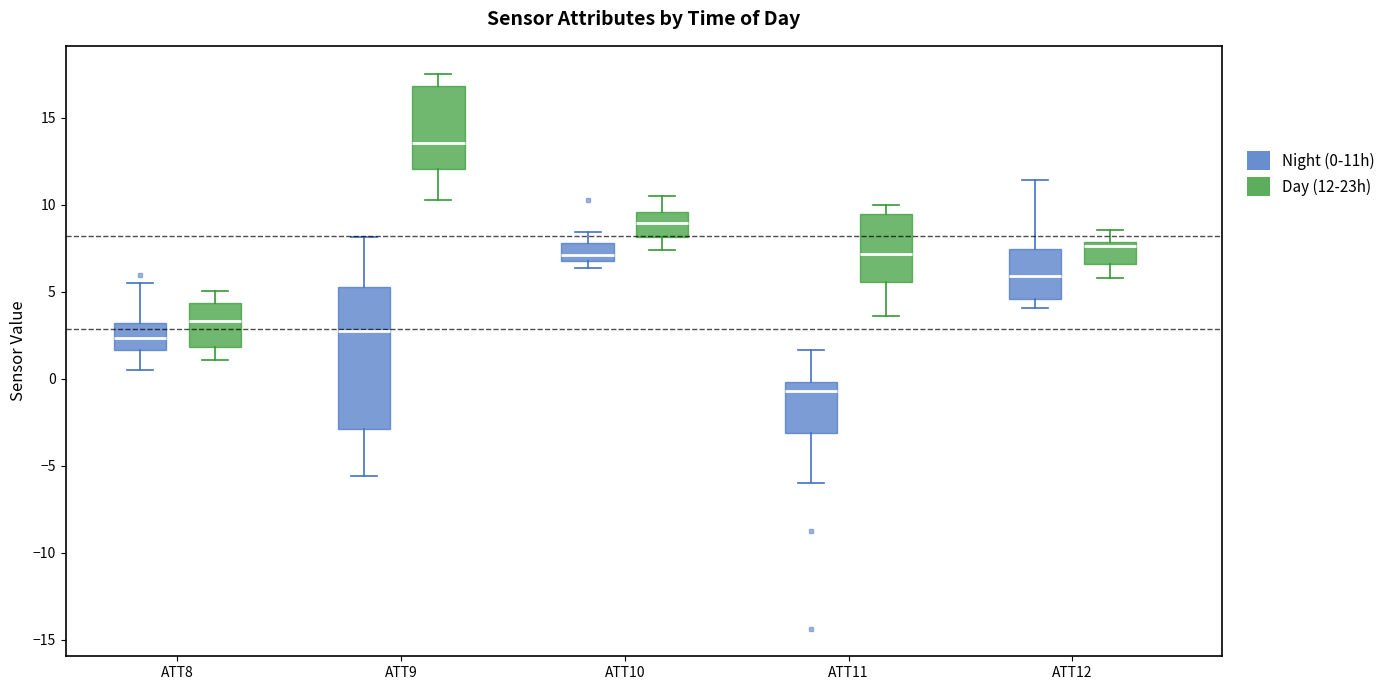

Reading left to right, transcribe this box plot: for each box, give where its median line is, the range the box spans, and where its two whiskers end, as read against the y-axis. The values are not printed on the chart, so give them approximately, as read against the axis.

ATT8 (Night (0-11h)): median 2.5, box 1.5 to 3.0, whiskers 0.5 to 5.5
ATT8 (Day (12-23h)): median 3.5, box 2.0 to 4.5, whiskers 1.0 to 5.0
ATT9 (Night (0-11h)): median 2.5, box -3.0 to 5.5, whiskers -5.5 to 8.0
ATT9 (Day (12-23h)): median 13.5, box 12.0 to 17.0, whiskers 10.5 to 17.5
ATT10 (Night (0-11h)): median 7.0 (just above the box's lower edge), box 7.0 to 8.0, whiskers 6.5 to 8.5
ATT10 (Day (12-23h)): median 9.0, box 8.0 to 9.5, whiskers 7.5 to 10.5
ATT11 (Night (0-11h)): median -0.5, box -3.0 to 0.0, whiskers -6.0 to 1.5
ATT11 (Day (12-23h)): median 7.0, box 5.5 to 9.5, whiskers 3.5 to 10.0
ATT12 (Night (0-11h)): median 6.0, box 4.5 to 7.5, whiskers 4.0 to 11.5
ATT12 (Day (12-23h)): median 7.5, box 6.5 to 8.0, whiskers 6.0 to 8.5